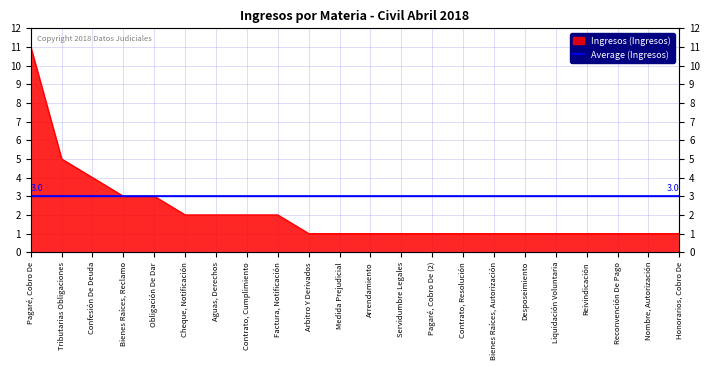

What is the value of the 10th point from the left?

1